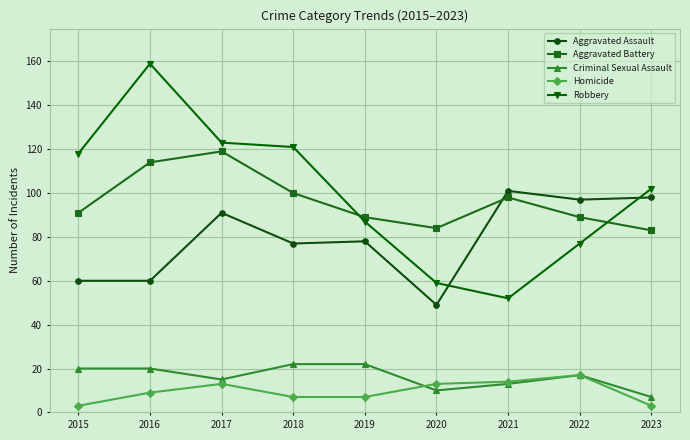

True or false: Homicide and Aggravated Battery intersect in this chart.

False